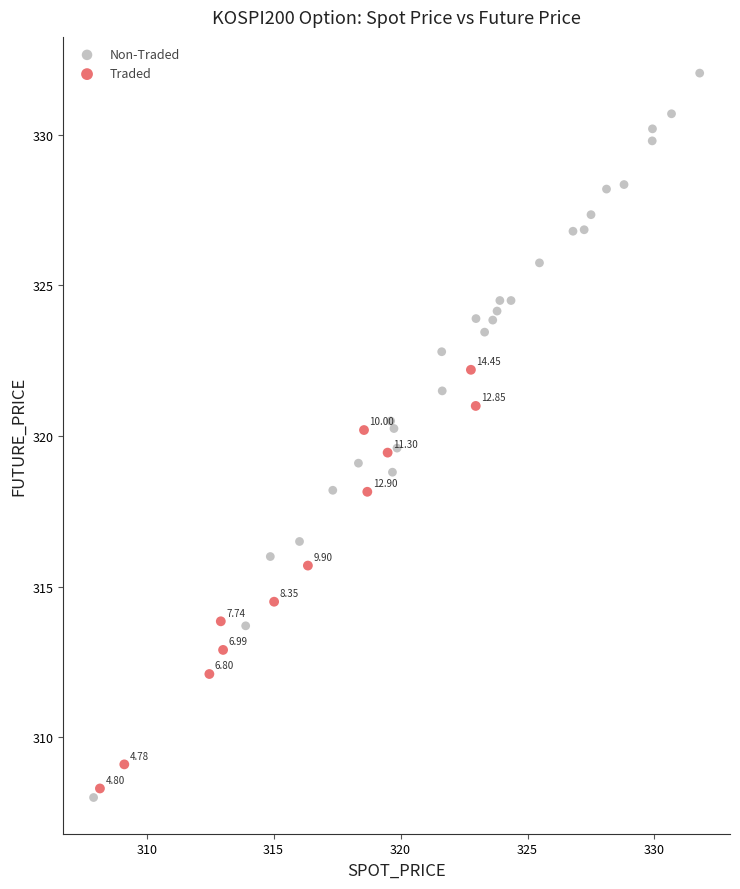

Which series contains the highest Y value?

Non-Traded